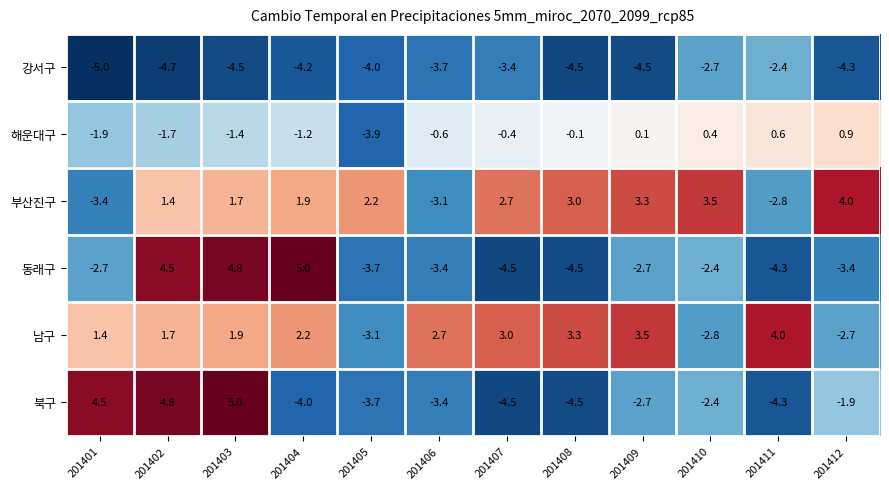

True or false: 남구 has a value of 3.0 at 201407.

True